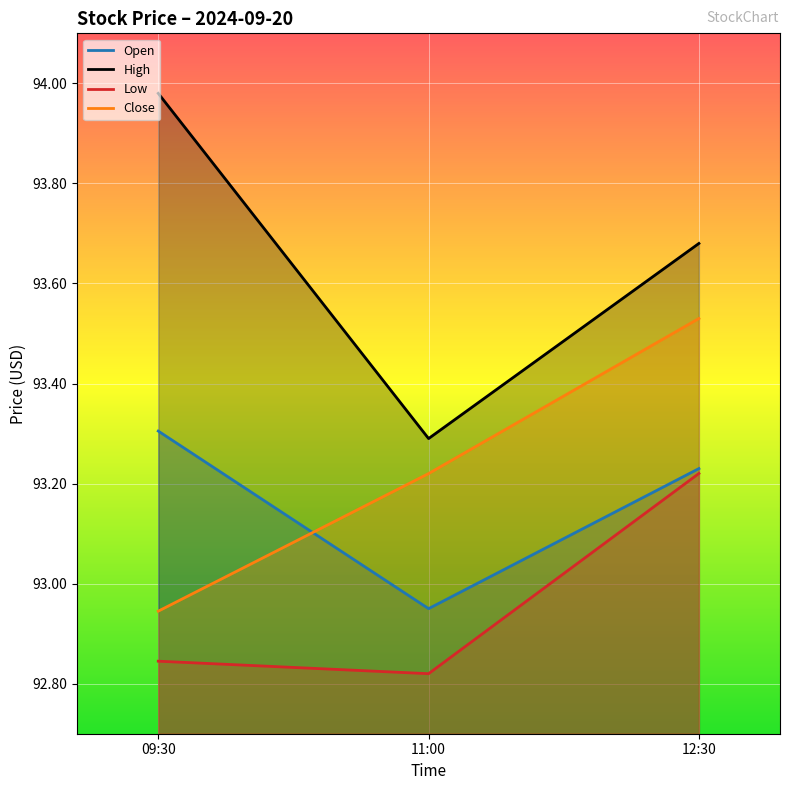

Reading right to left, extract all data points from this chart.

Open: 93.2	92.9	93.3
High: 93.7	93.3	94.0
Low: 93.2	92.8	92.8
Close: 93.5	93.2	92.9